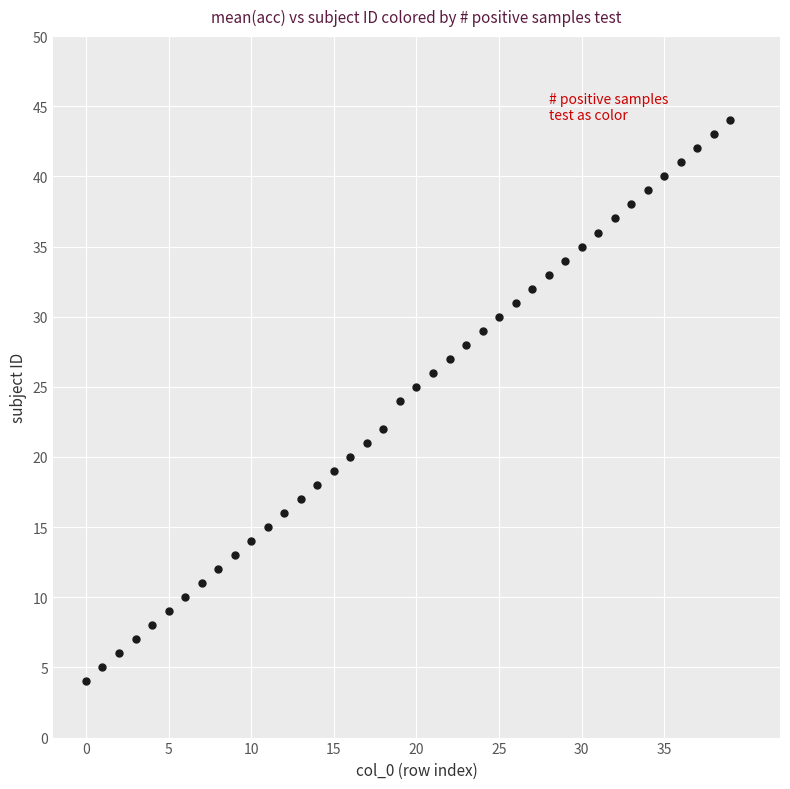

What is the range of Y values (max minus min)?

40